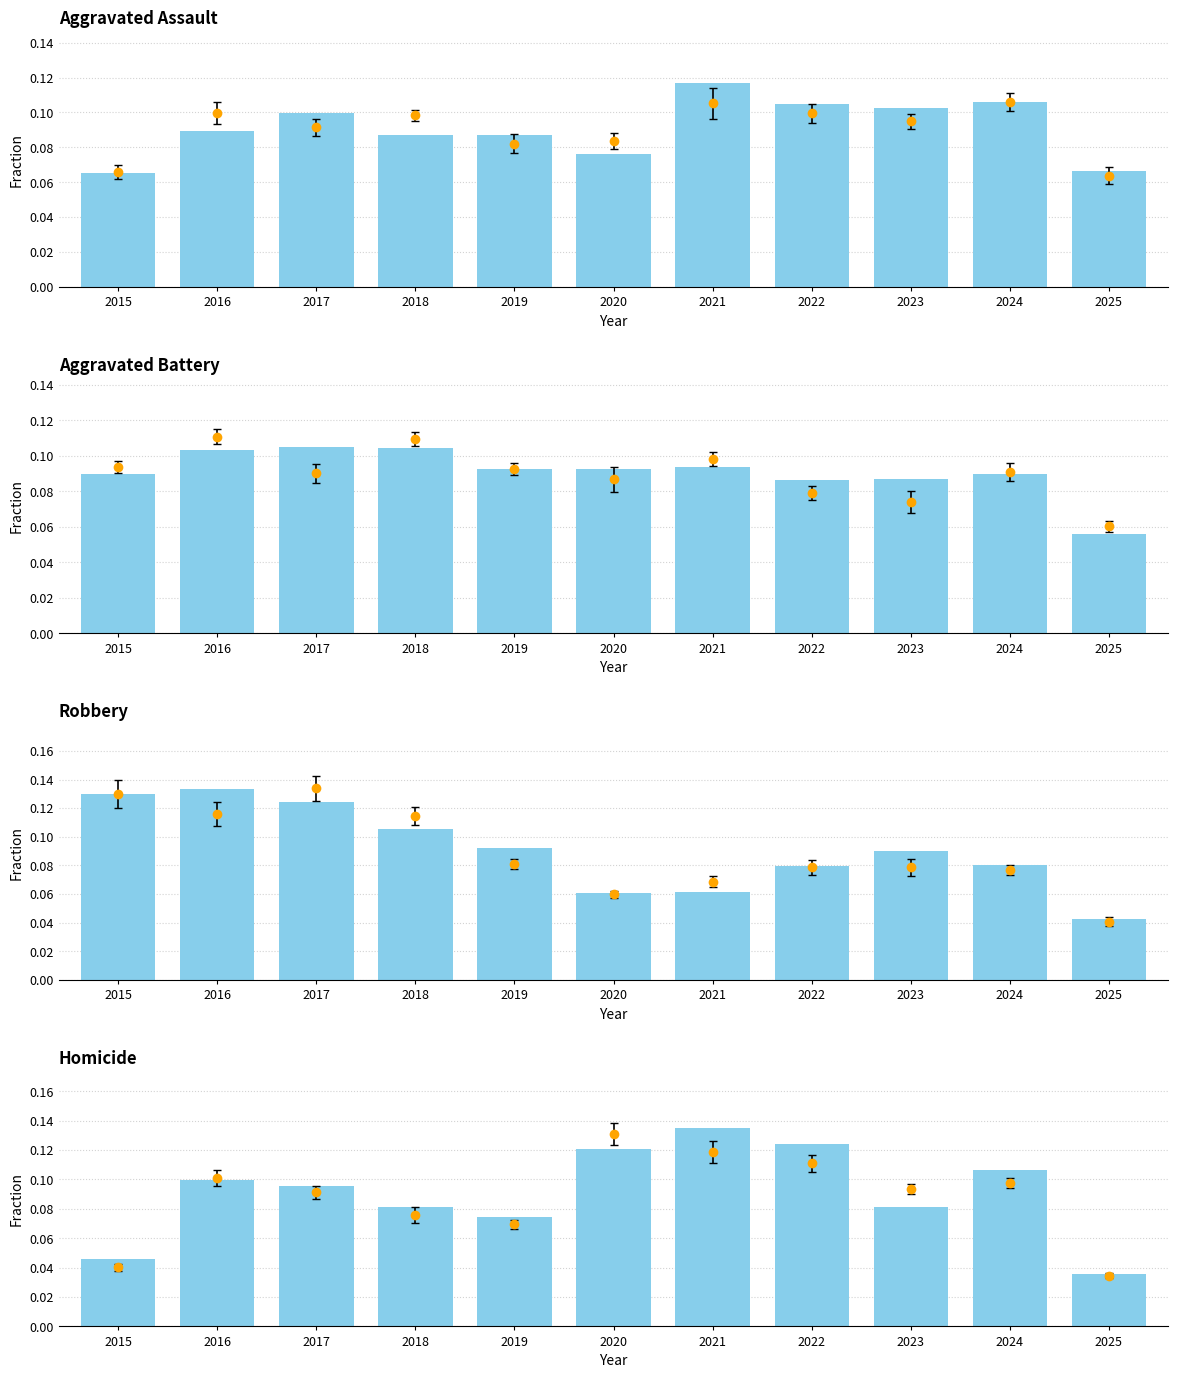

True or false: Homicide has a value of 0.1 at 2017.

True